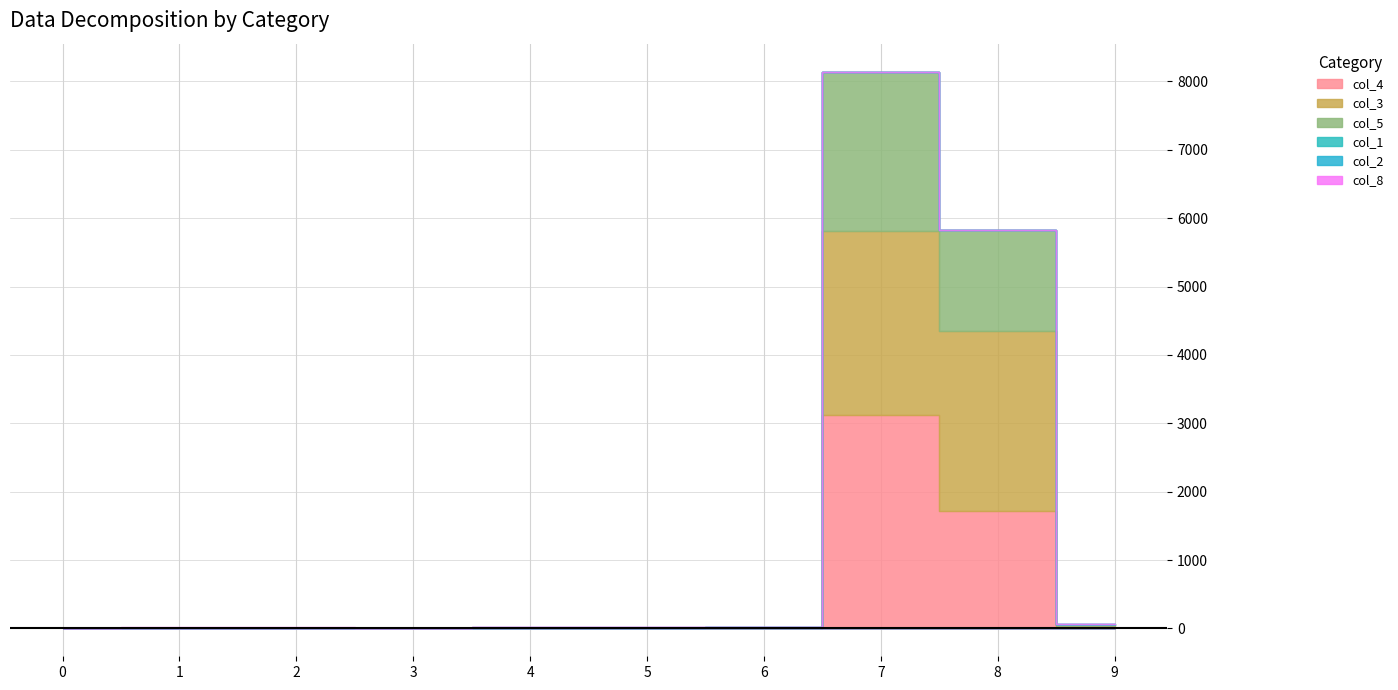

True or false: col_3 has more than 0 interior local peaks.

True